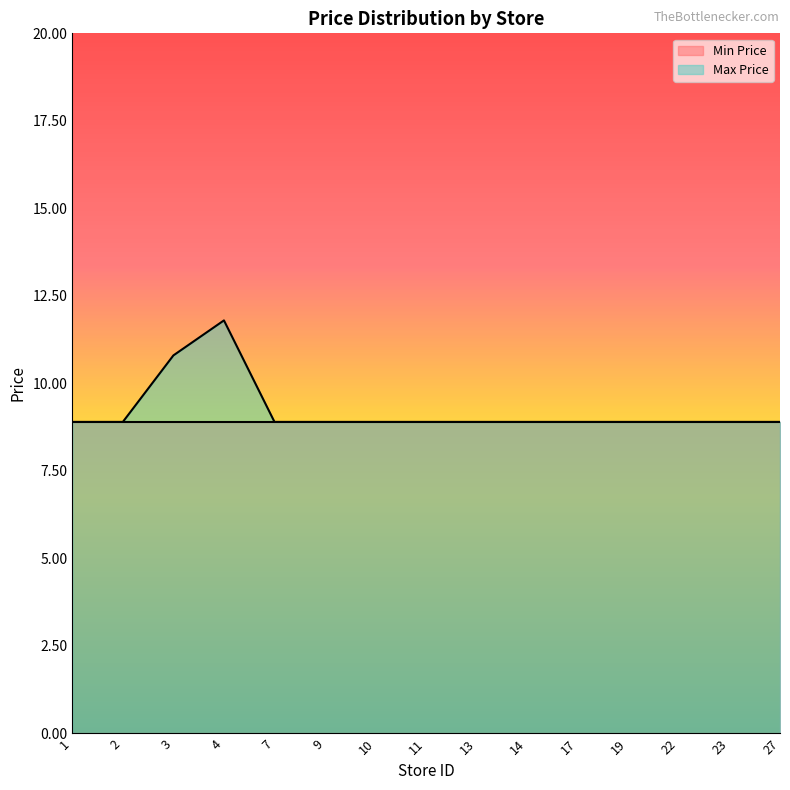

The chart shows a value of 3.8 at 4. True or false?

False